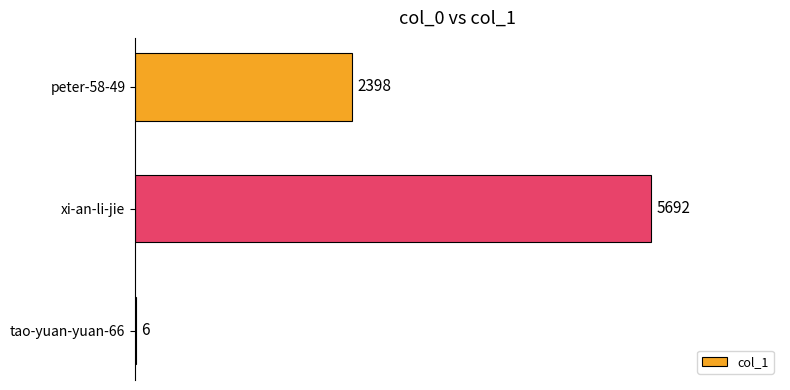

Reading bottom to top, what are all the values shown in this chart?

tao-yuan-yuan-66=6	xi-an-li-jie=5692	peter-58-49=2398